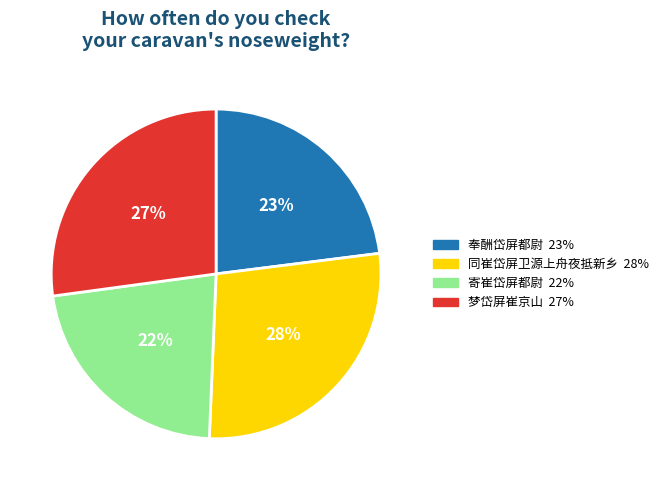

Is it true that 梦岱屏崔京山 is 27% of the pie?

True